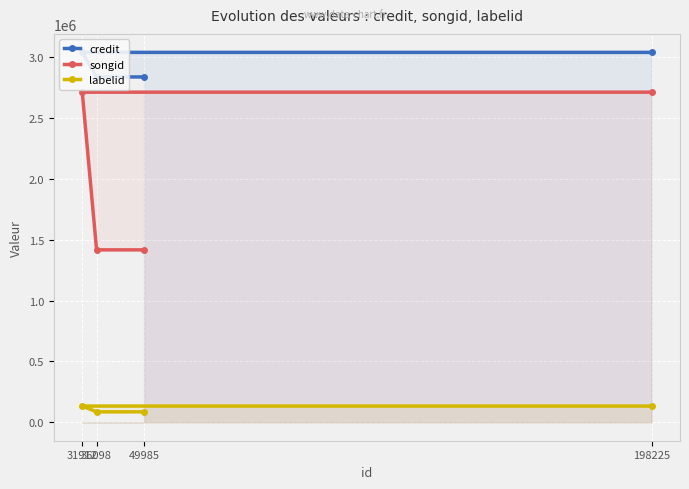

Rank the series by their average value, from highest to lowest.

credit, songid, labelid